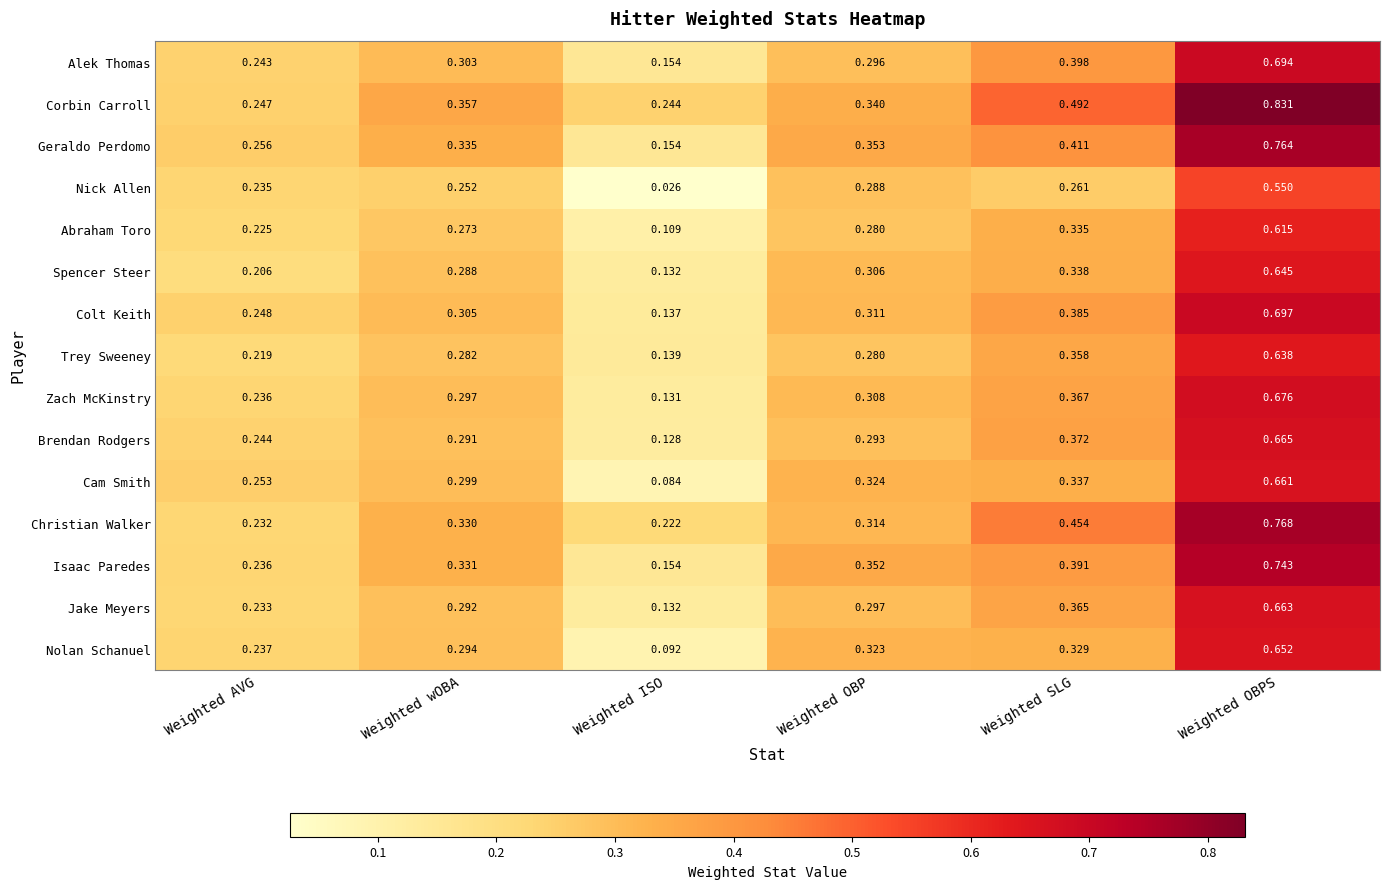

Which label corresponds to the smallest value in the chart?

Weighted ISO